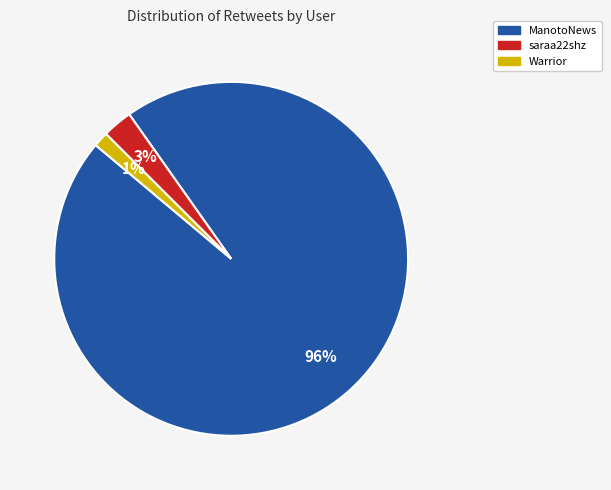

To the nearest percent, what is the difference between the largest and smallest slice percentages?

95%